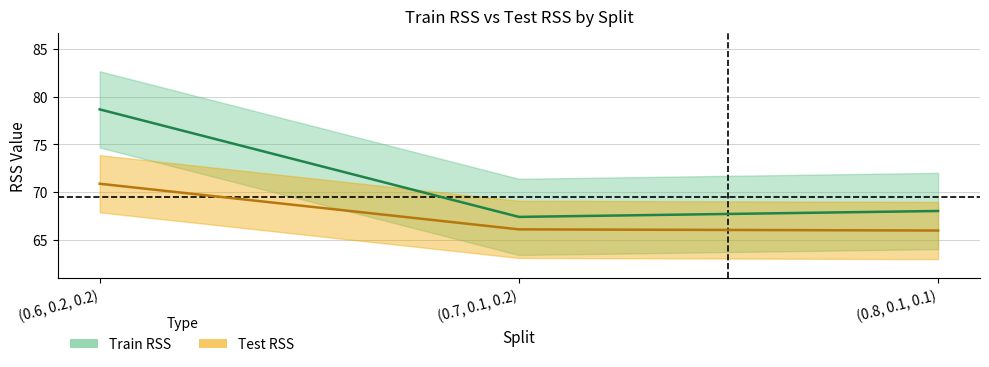

The Test RSS series shows 70.9 at (0.6, 0.2, 0.2). True or false?

True